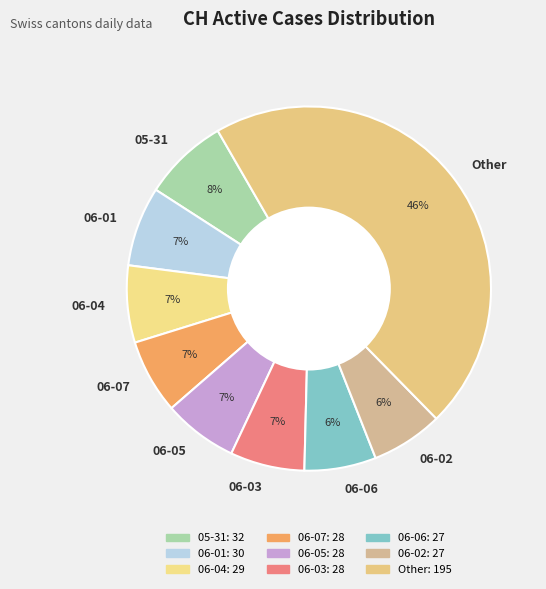

What percentage is the 06-04 slice, to the nearest percent?

7%